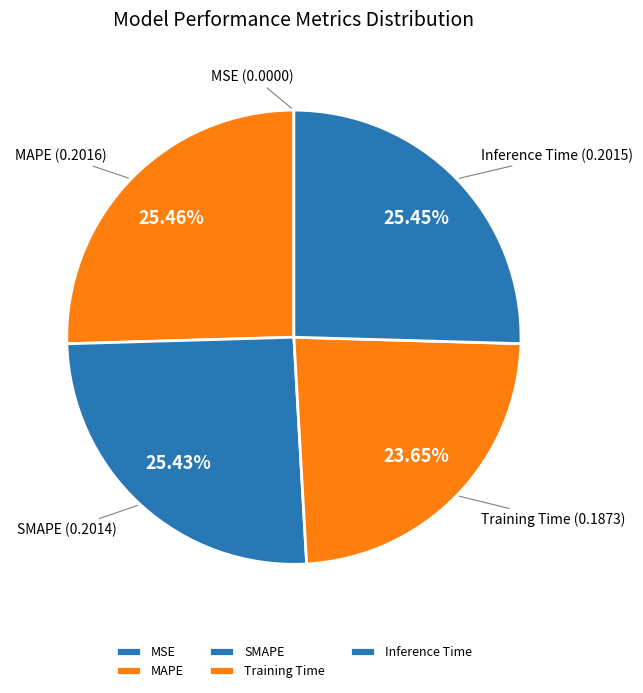

What percentage do MAPE and SMAPE together represent?

50.9%